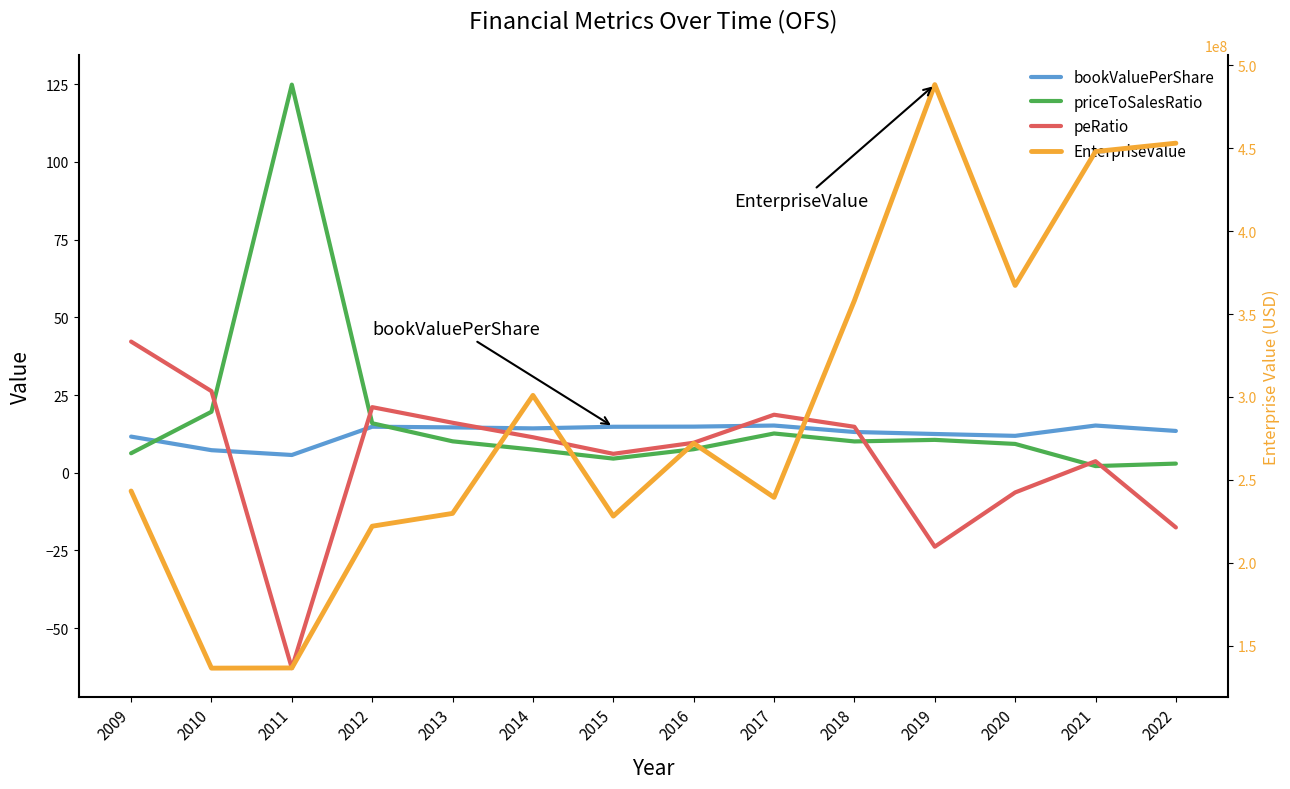

At which category does the chart reach its minimum across all series?

2011